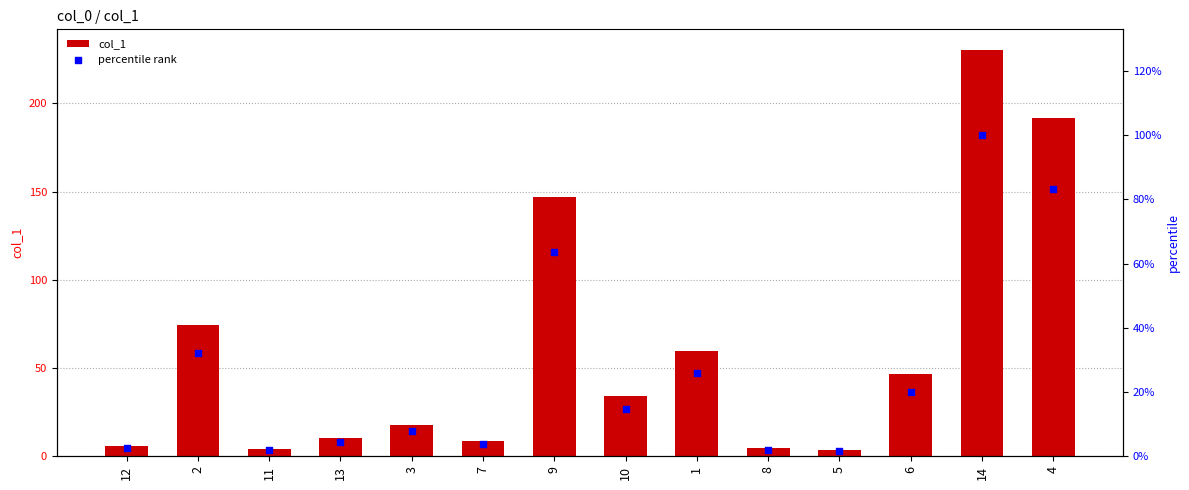

Which series has the largest total across all categories?

col_1